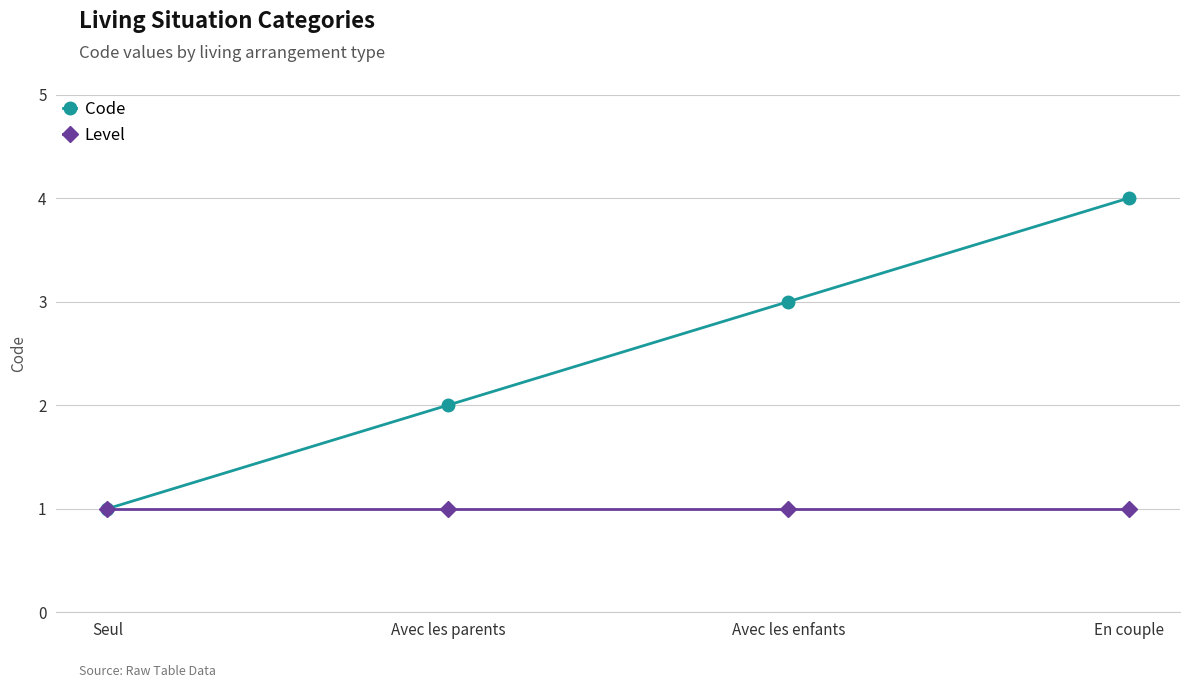

Reading left to right, list all the values displayed in this chart.

Code: 1	2	3	4
Level: 1	1	1	1